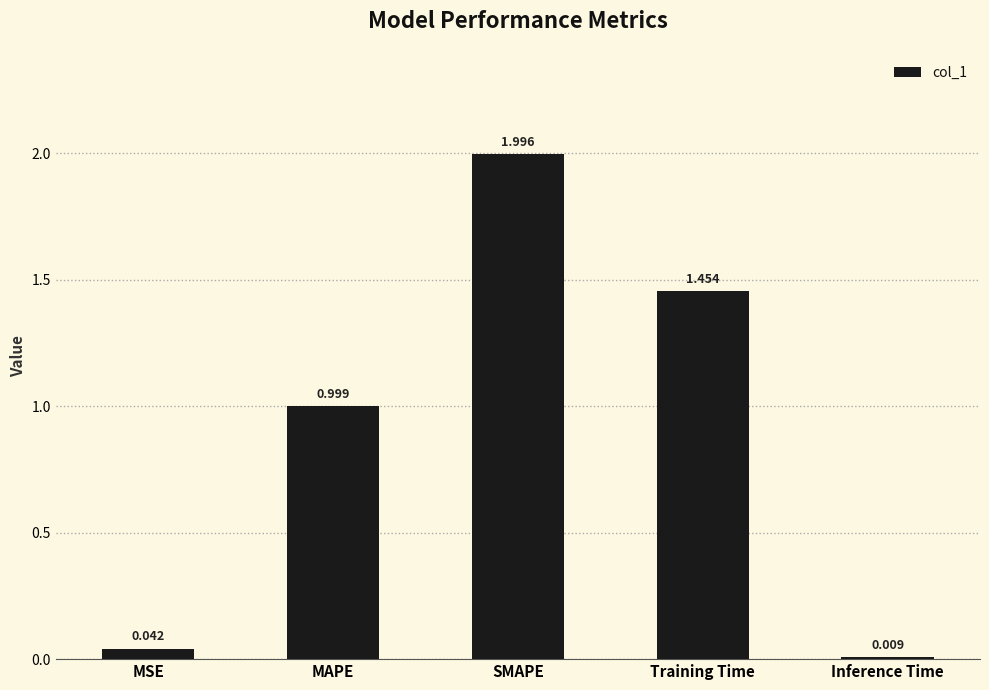

What is the label of the 1st bar from the right?

Inference Time